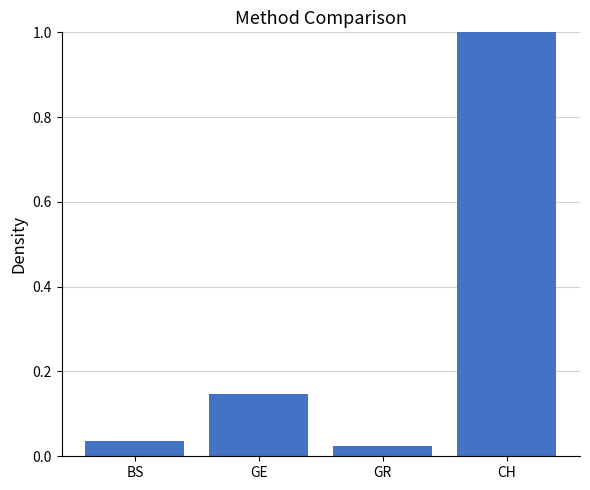

What is the average value?

0.3